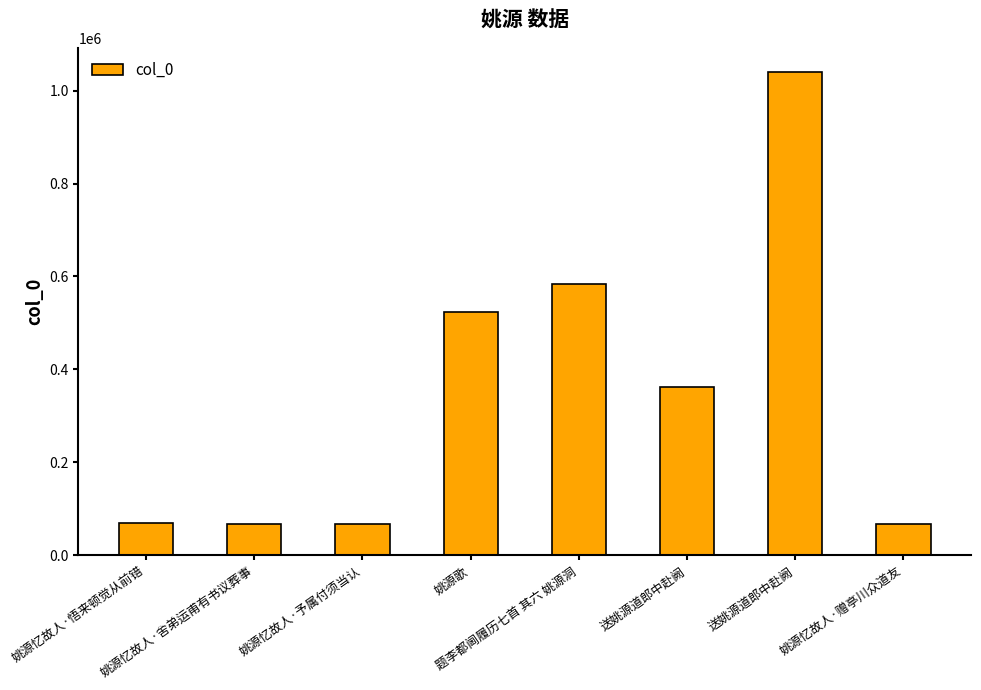

At which label does the data first exceed 361788?

姚源歌